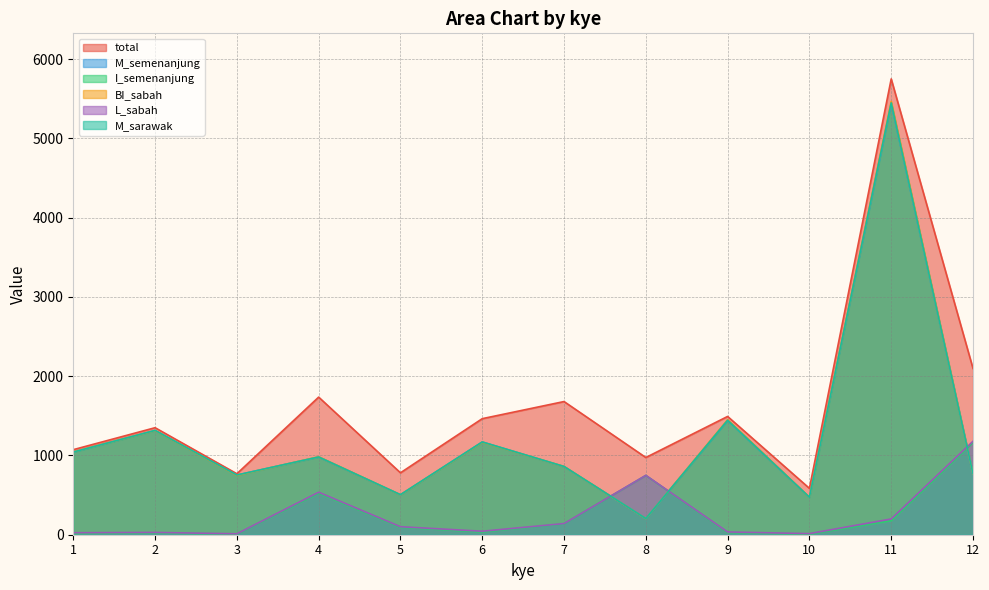

How many times do BI_sabah and M_semenanjung cross each other?

6